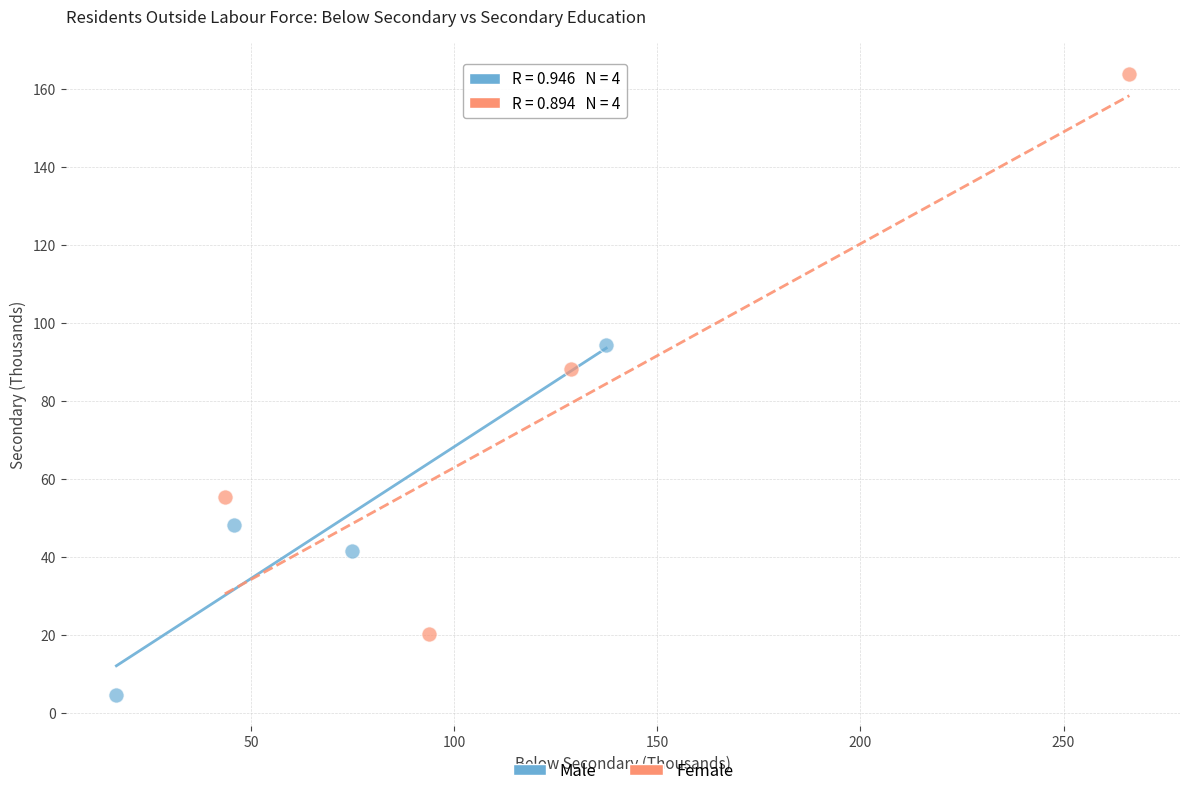

Which series reaches the maximum Y coordinate?

Female